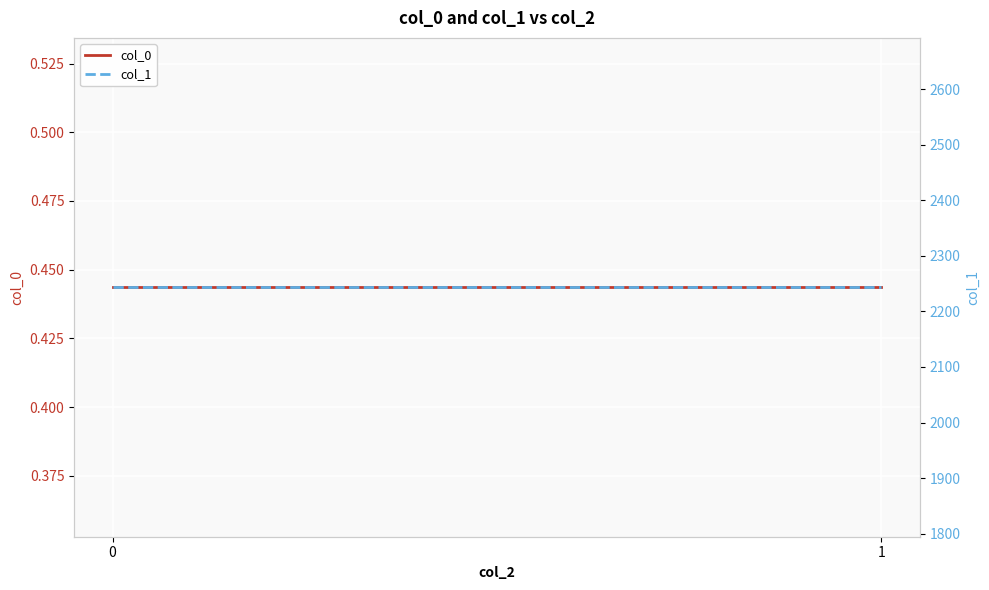

List the series in order of their overall mean, highest first.

col_1, col_0